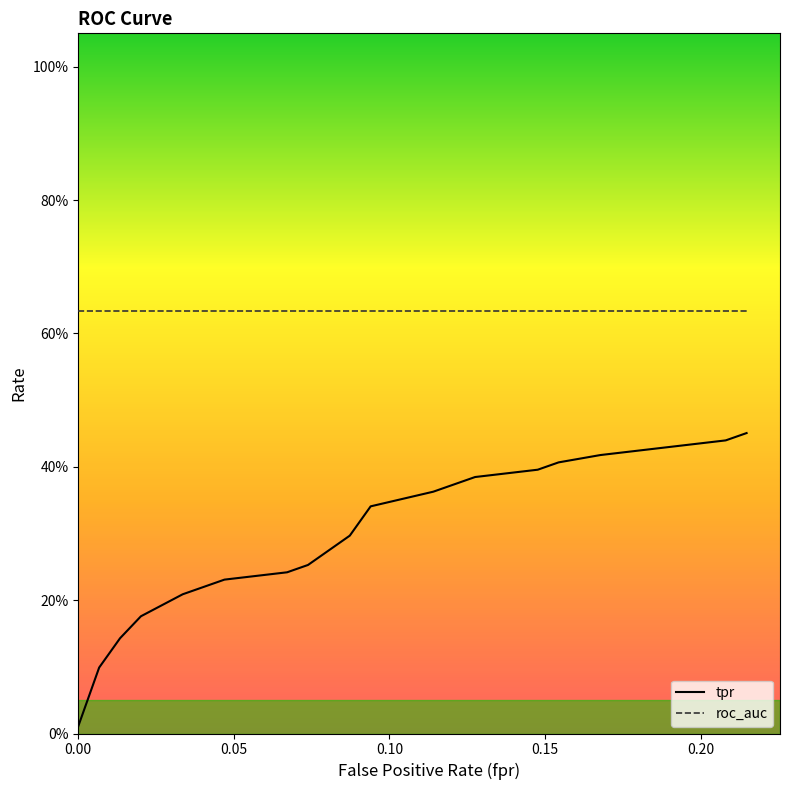

Reading left to right, list all the values displayed in this chart.

fpr: 0.0	0.0	0.0	0.0	0.0	0.0	0.0	0.1	0.1	0.1	0.1	0.1	0.1	0.1	0.1	0.2	0.2	0.2	0.2	0.2
tpr: 0.0	0.1	0.1	0.2	0.2	0.2	0.2	0.2	0.3	0.3	0.3	0.3	0.4	0.4	0.4	0.4	0.4	0.4	0.4	0.5
roc_auc: 0.6	0.6	0.6	0.6	0.6	0.6	0.6	0.6	0.6	0.6	0.6	0.6	0.6	0.6	0.6	0.6	0.6	0.6	0.6	0.6